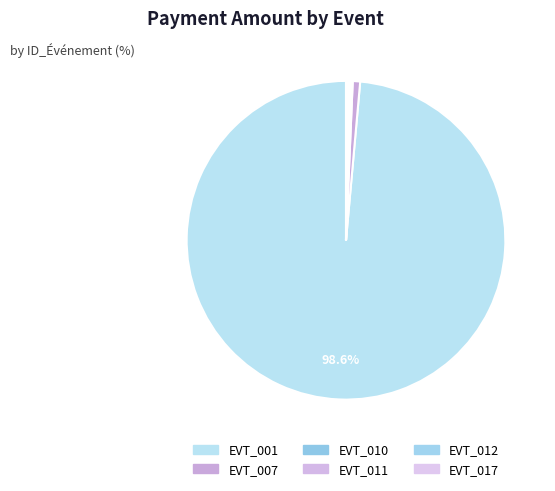

Is there any slice that represents more than half of the pie?

Yes